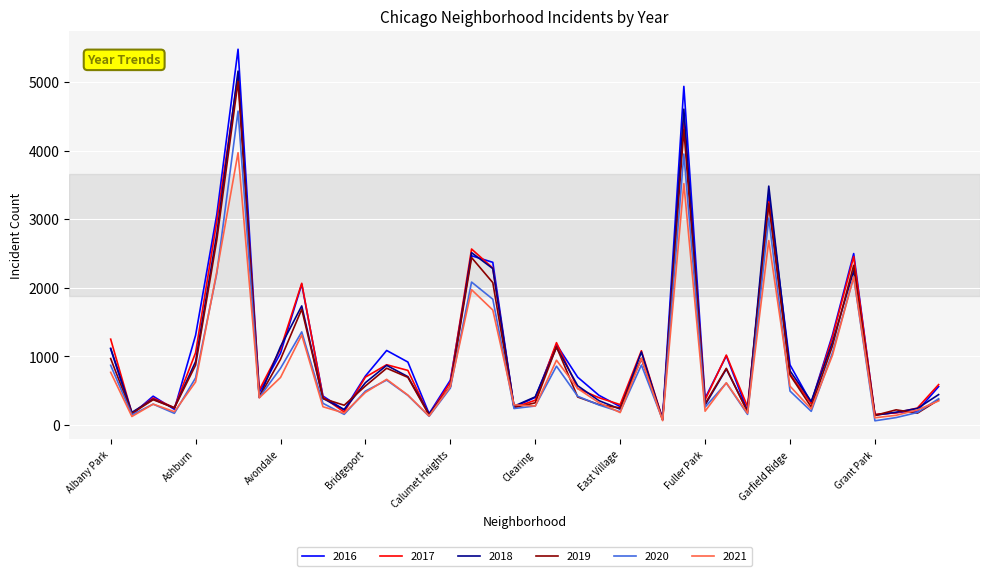

The value of 2016 at Andersonville is 39. True or false?

False